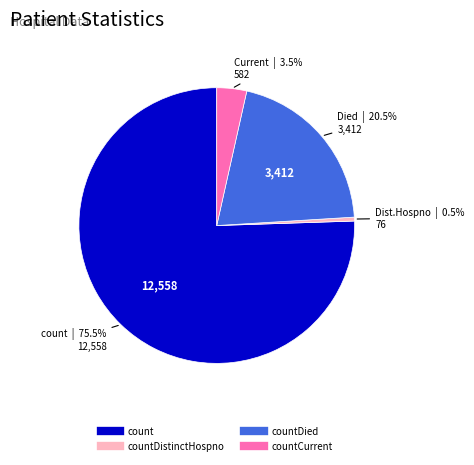

Is there a majority slice in this chart?

Yes